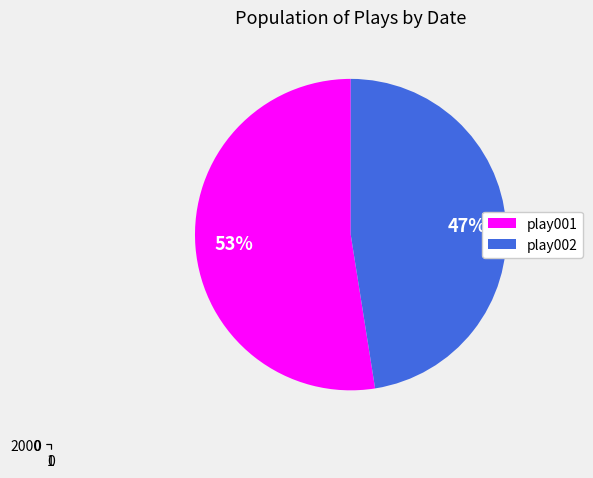

Rank the categories by value from lowest to highest.

play002, play001